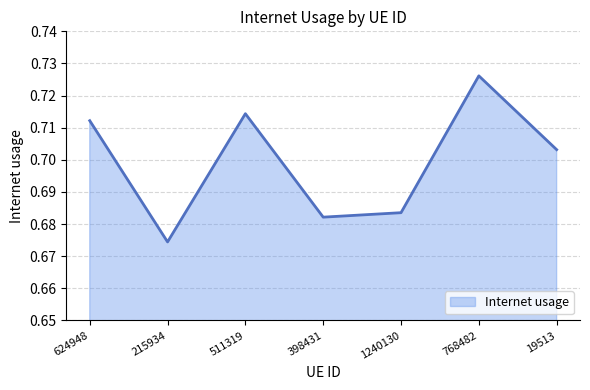

Does the chart display data point markers on the line(s)?

No